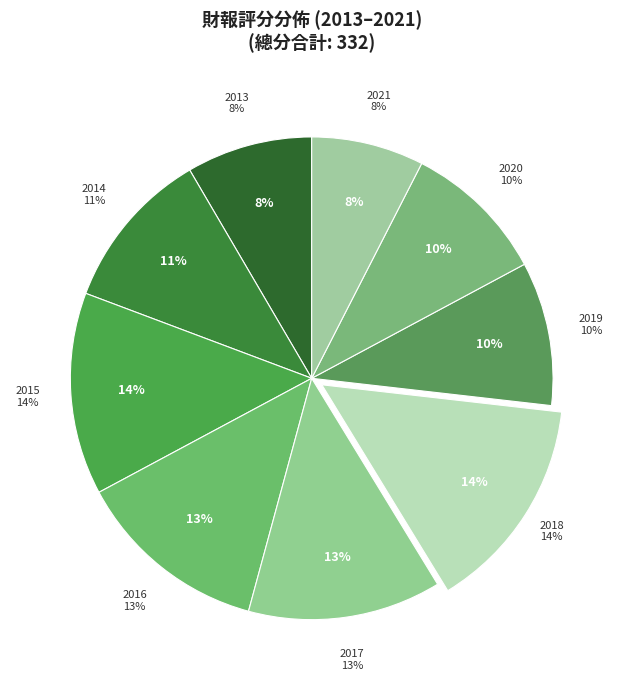

Is there any slice that represents more than half of the pie?

No